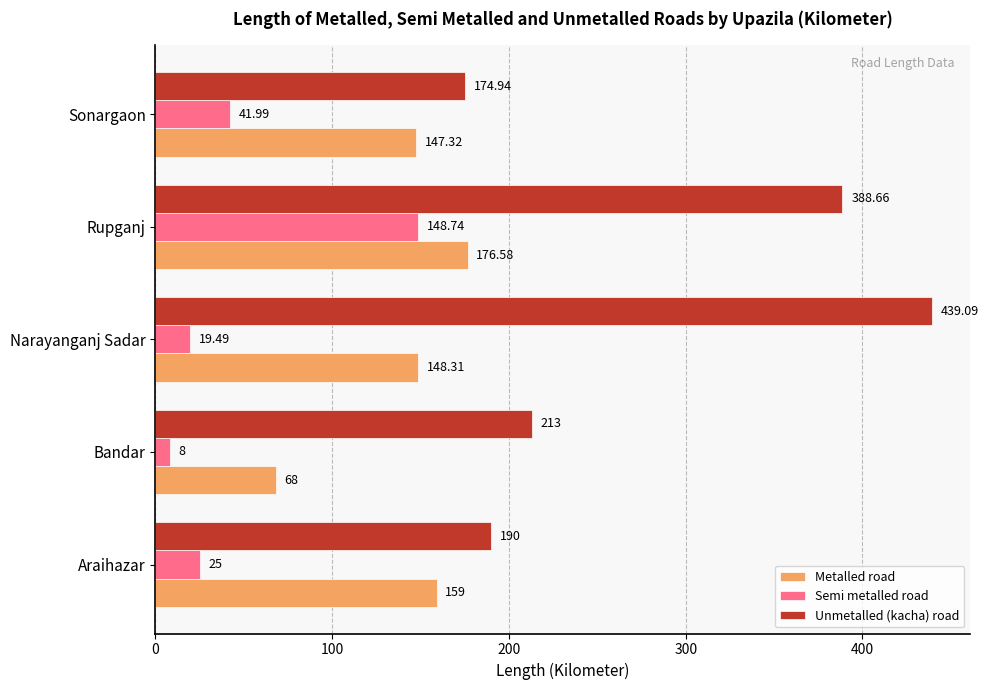

At which category is the sum across all series the highest?

Rupganj